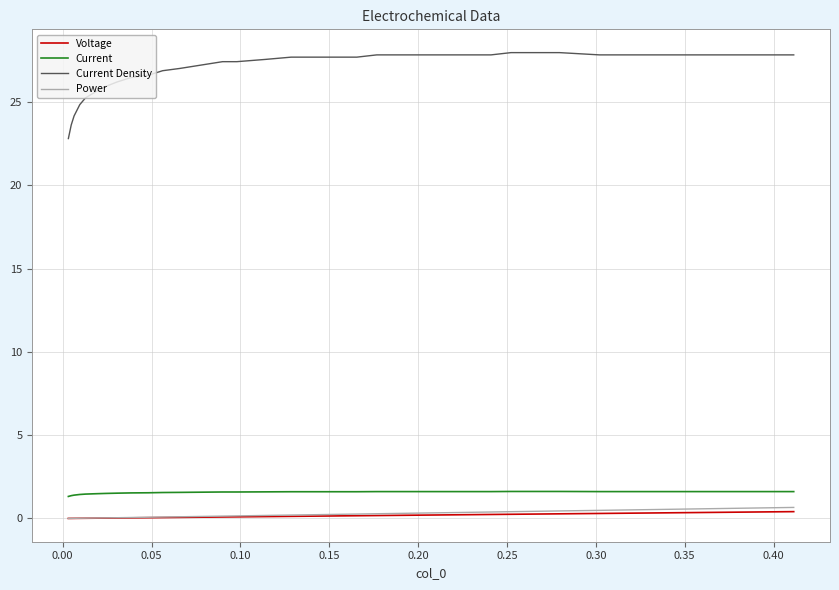

Which series has the largest range (max minus min)?

Current Density